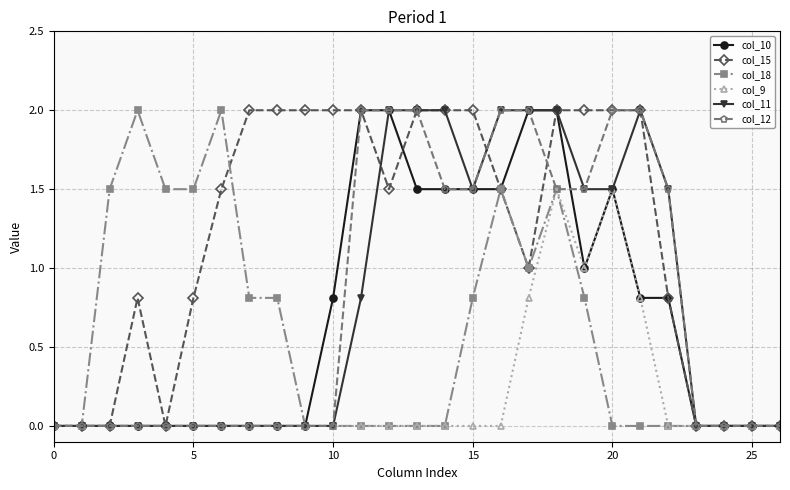

Which series has the largest total across all categories?

col_15